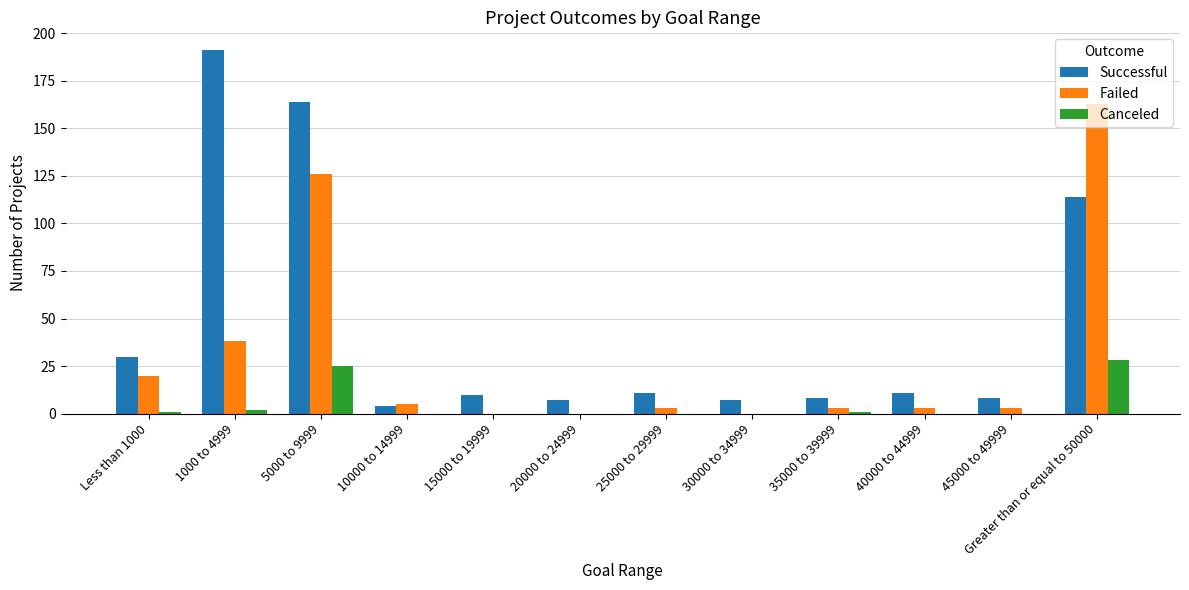

At which label does Successful reach its peak?

1000 to 4999